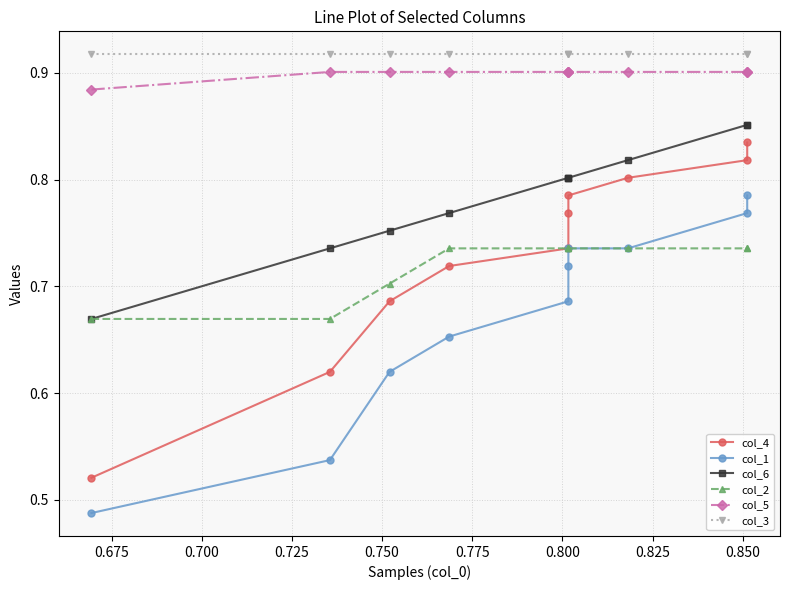

At how many categories does at least one series exceed 0?

10